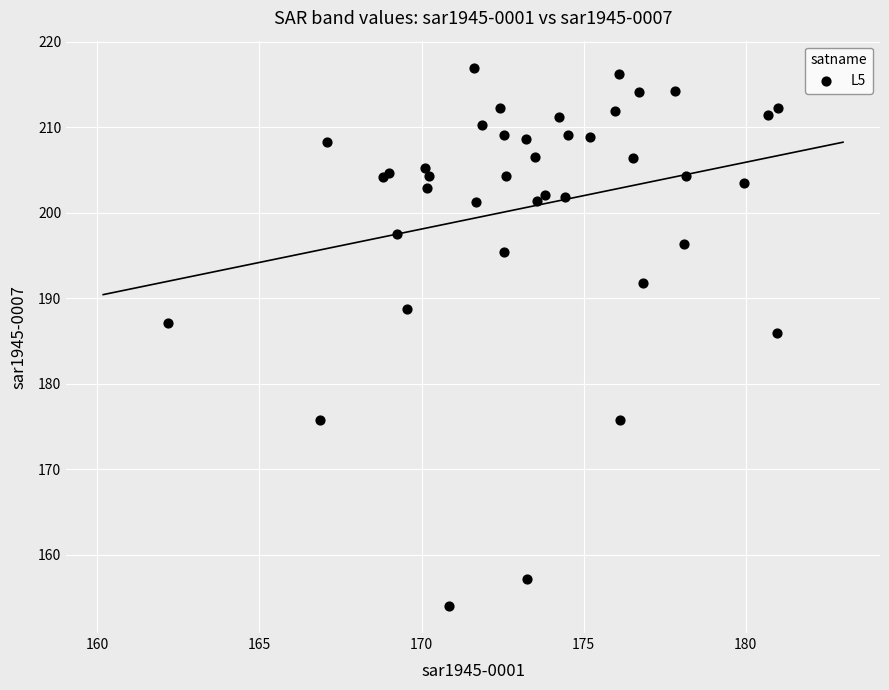

What Y value in the scatter plot is closest to 185?

185.9